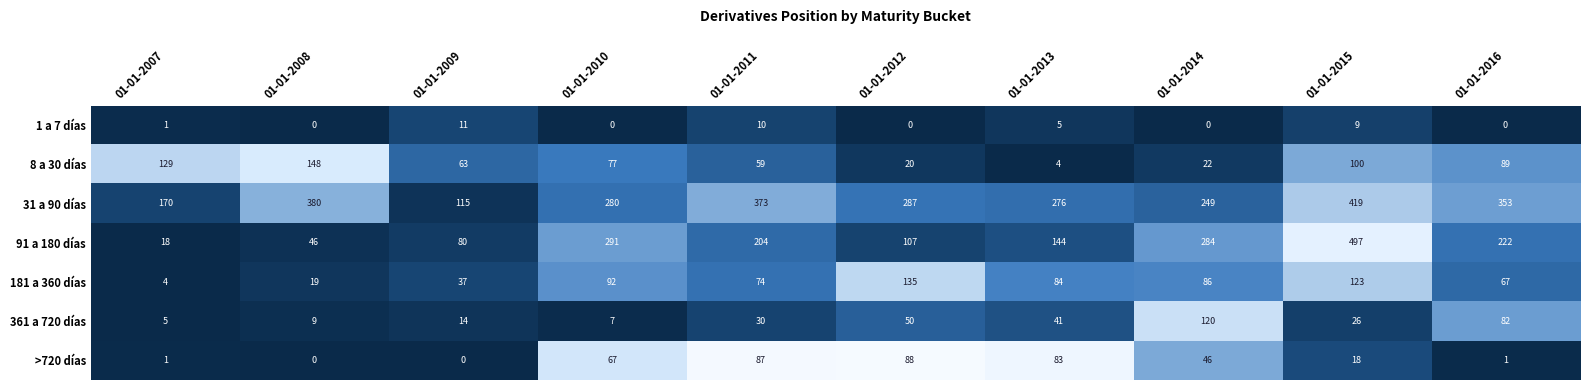

List the series in order of their peak value, lowest first.

1 a 7 días, >720 días, 361 a 720 días, 181 a 360 días, 8 a 30 días, 31 a 90 días, 91 a 180 días